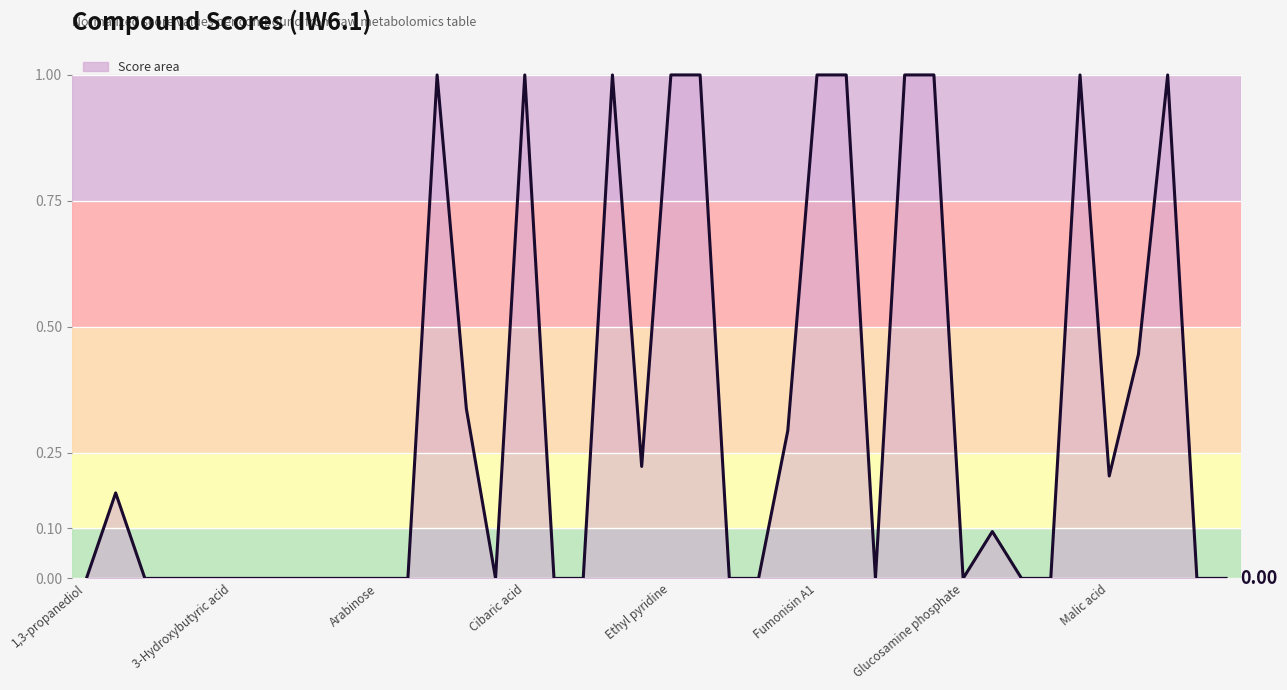

Which category has the highest value across all series?

12